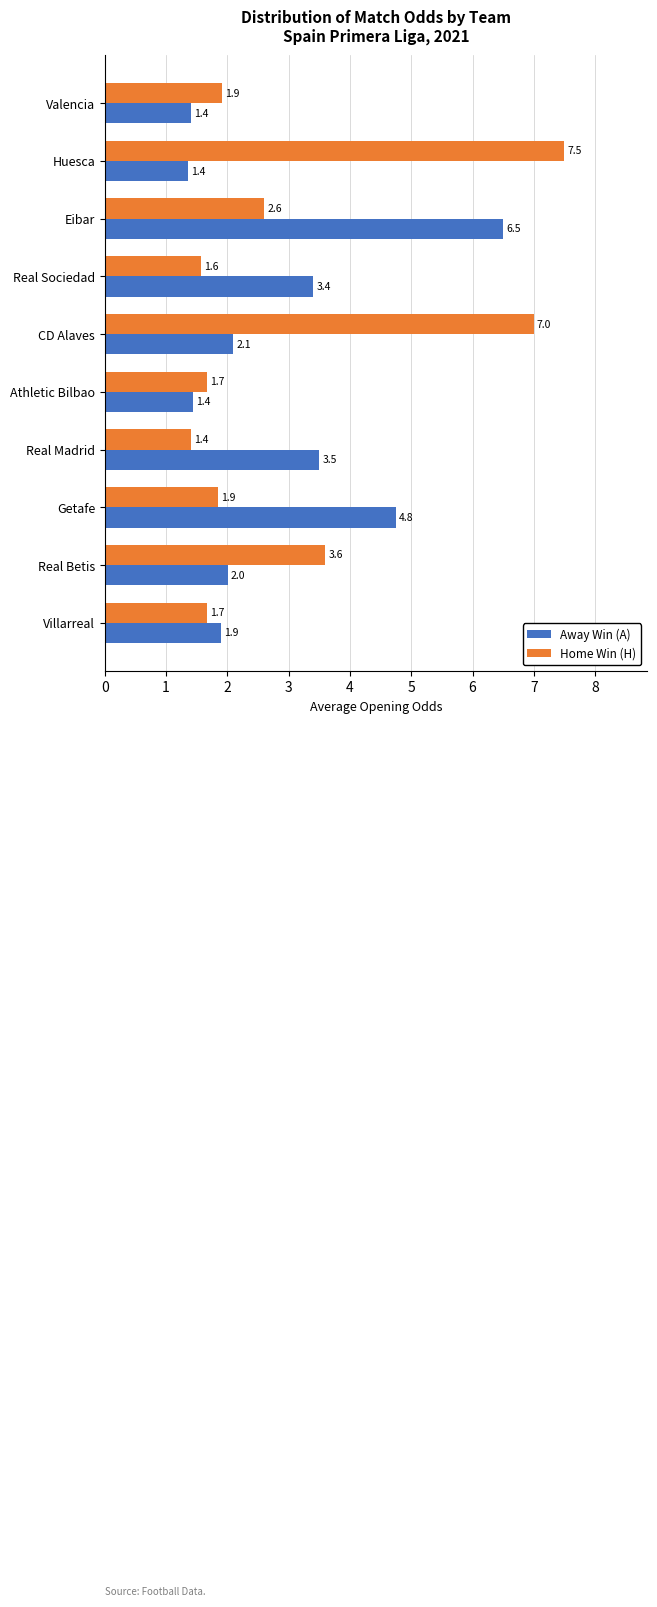

Which category has the highest value across all series?

Huesca